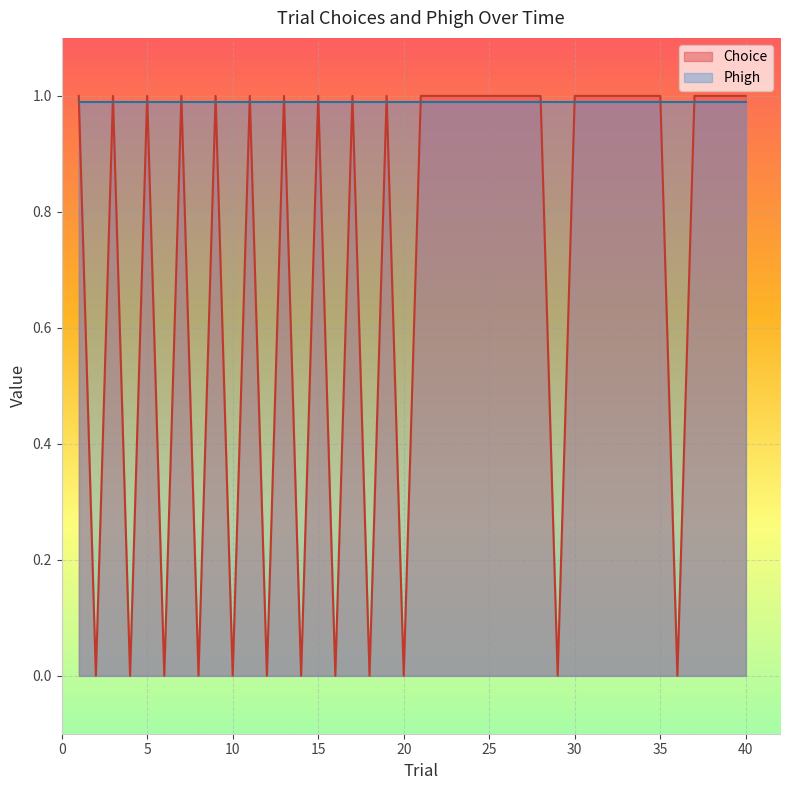

How many data points are less than 1?

12